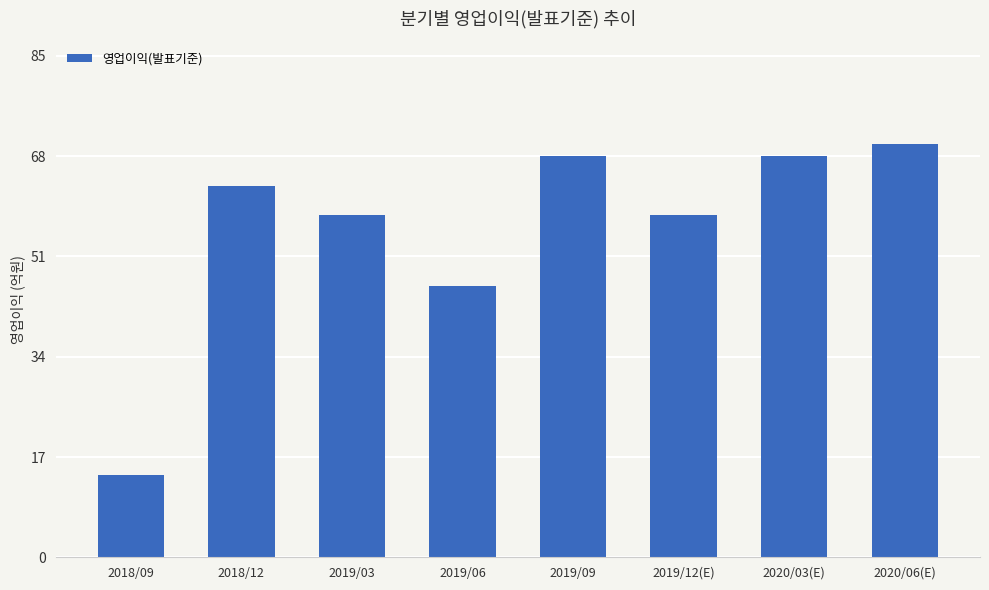

True or false: the data shows 73 at 2019/06.

False